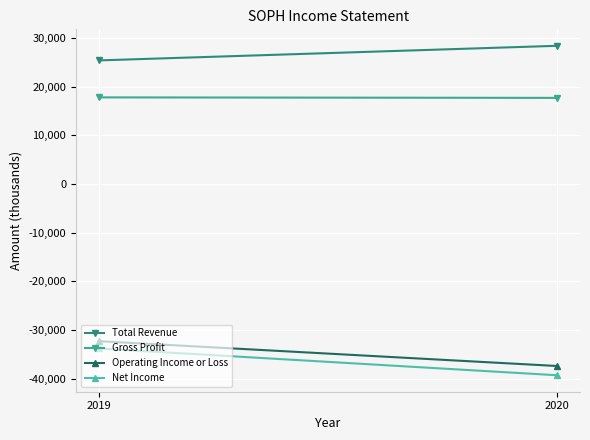

Which category has the highest value in the Operating Income or Loss series?

2019